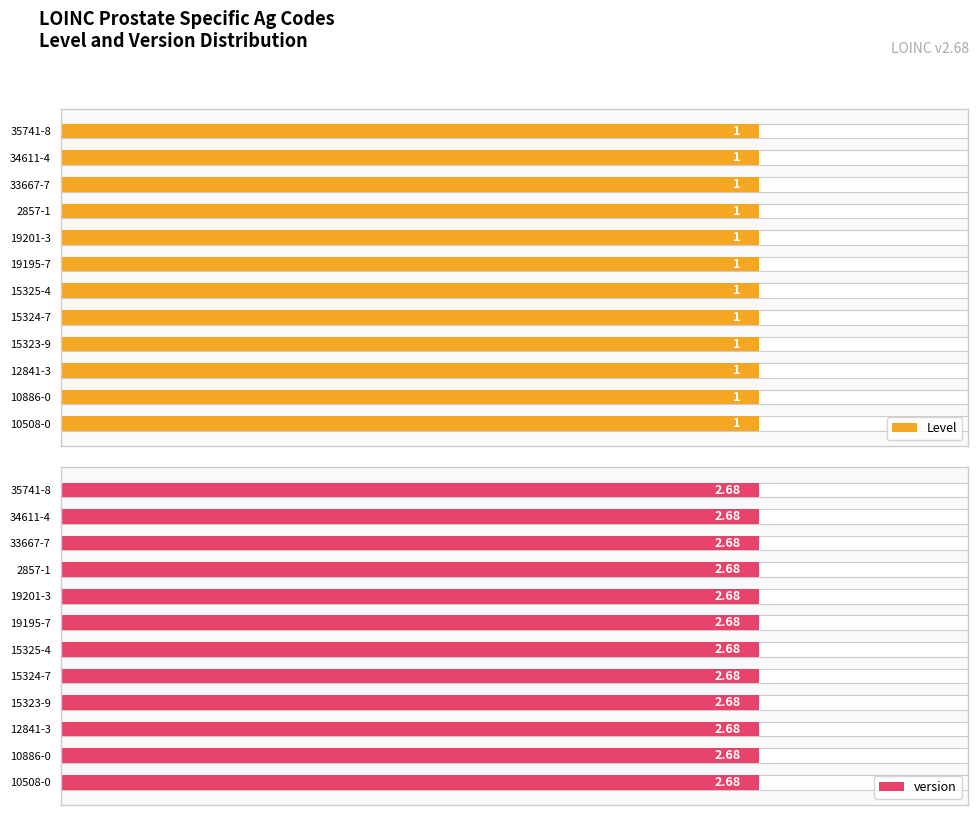

At which label does version reach its peak?

10508-0